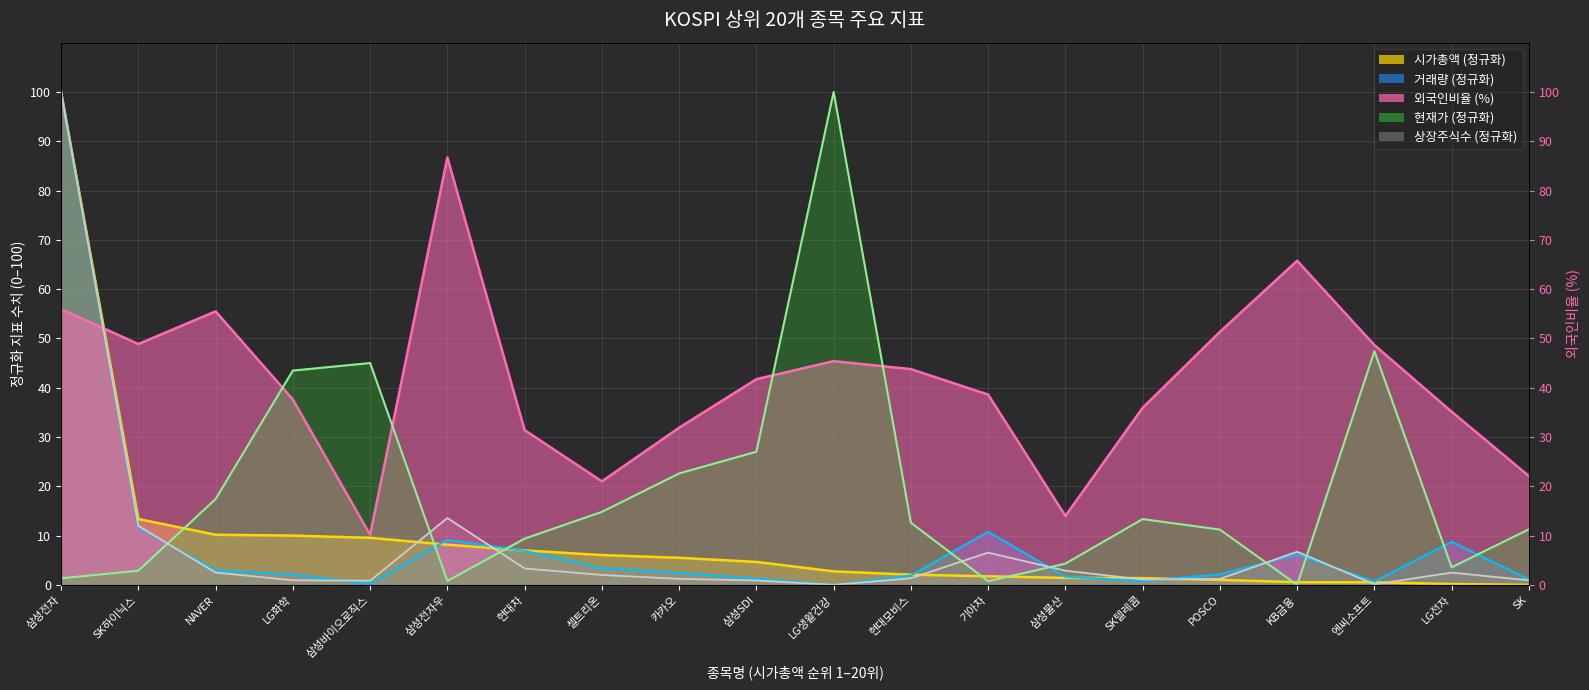

How many series are shown in this chart?

5